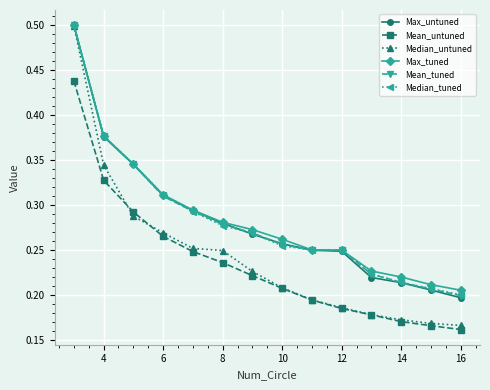

At how many categories does at least one series exceed 0?

14